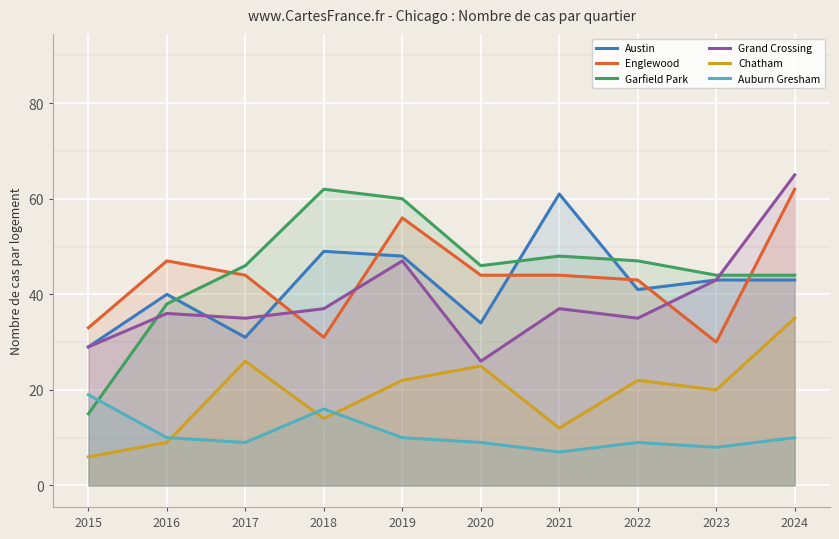

How many lines are shown in the chart?

6